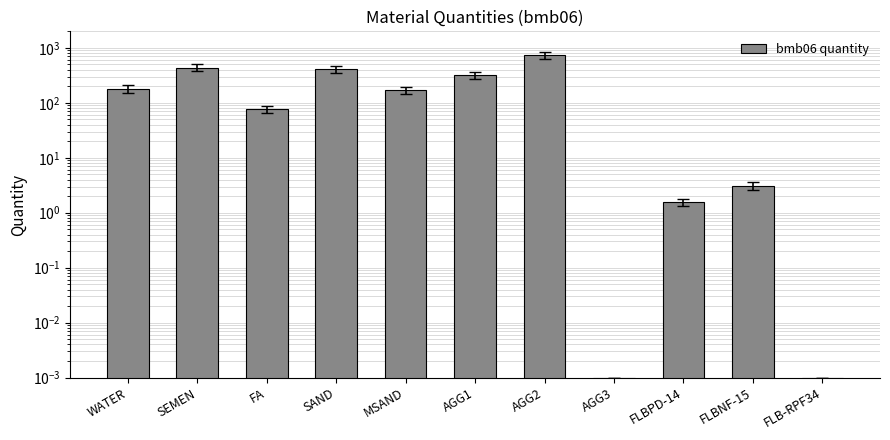

Reading right to left, what are all the values shown in this chart?

FLB-RPF34=0.0	FLBNF-15=3.1	FLBPD-14=1.5	AGG3=0.0	AGG2=746.0	AGG1=320.0	MSAND=172.0	SAND=408.0	FA=77.0	SEMEN=438.0	WATER=180.0